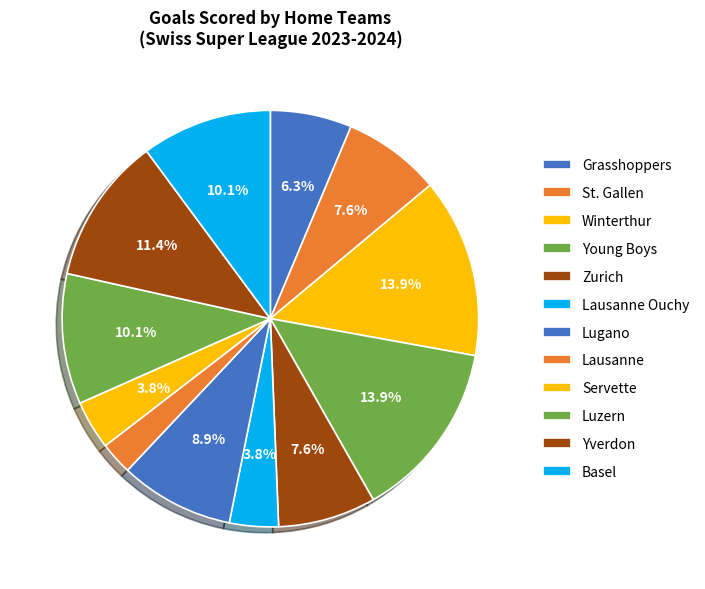

How many slices are in this pie chart?

12